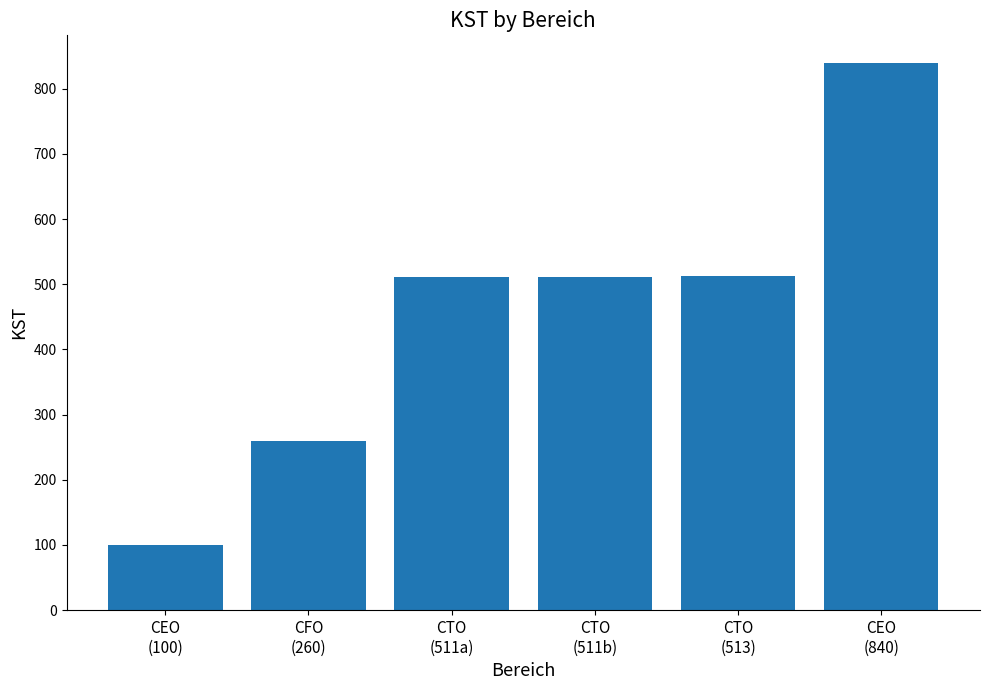

What is the difference between the maximum and second lowest values?

580